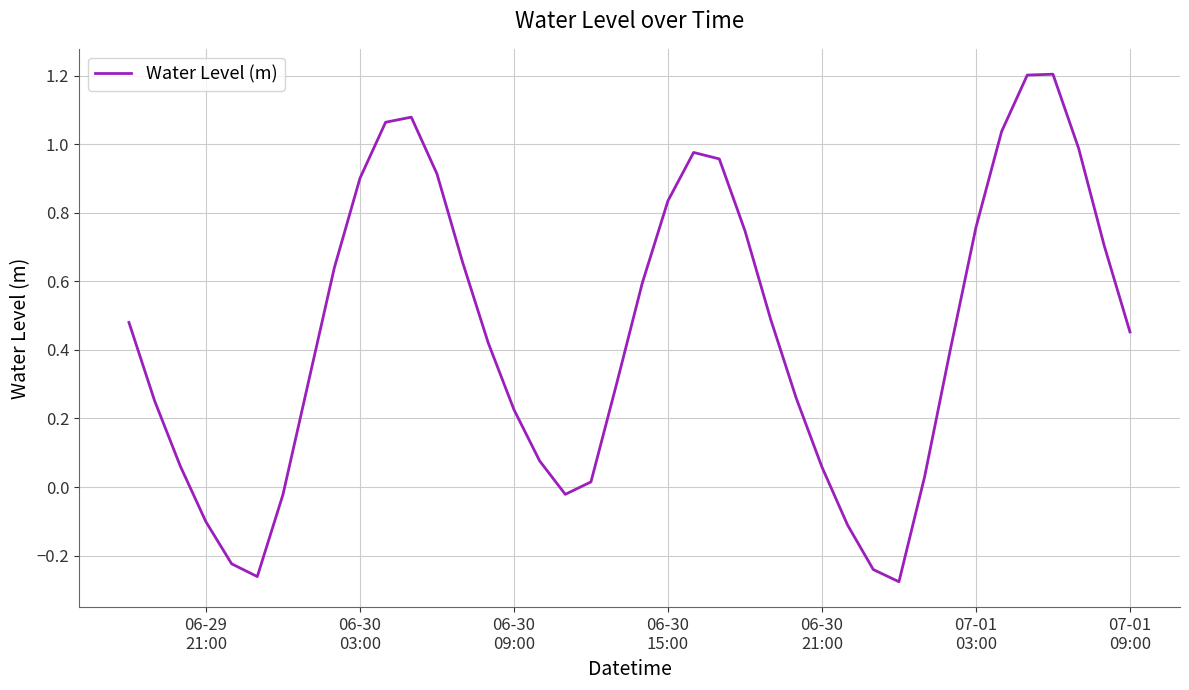

How many series are shown in this chart?

1